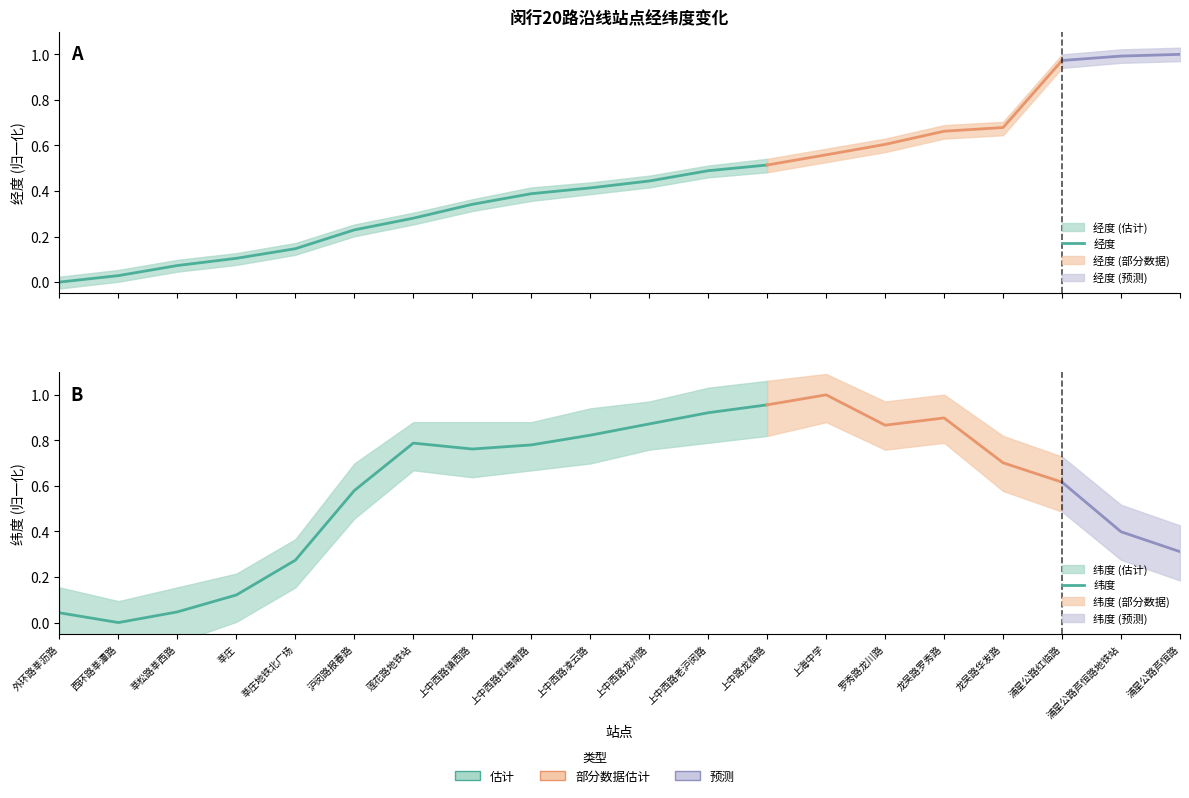

How many interior local valleys does the 纬度 series have?

2